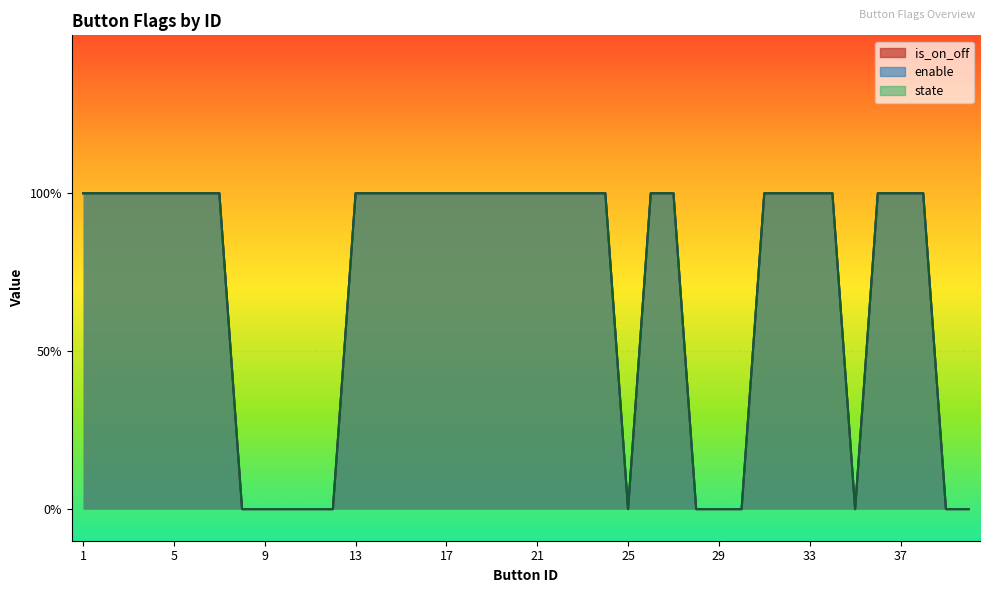

Which category has the lowest value in the state series?

8